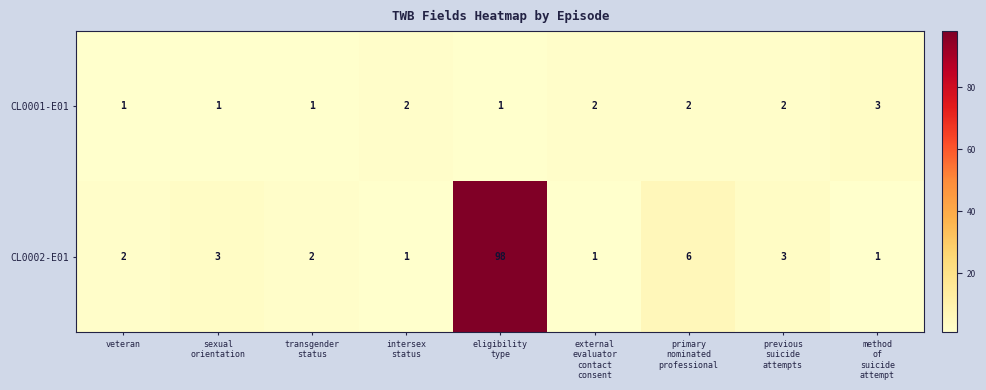

Which series has the largest range (max minus min)?

CL0002-E01